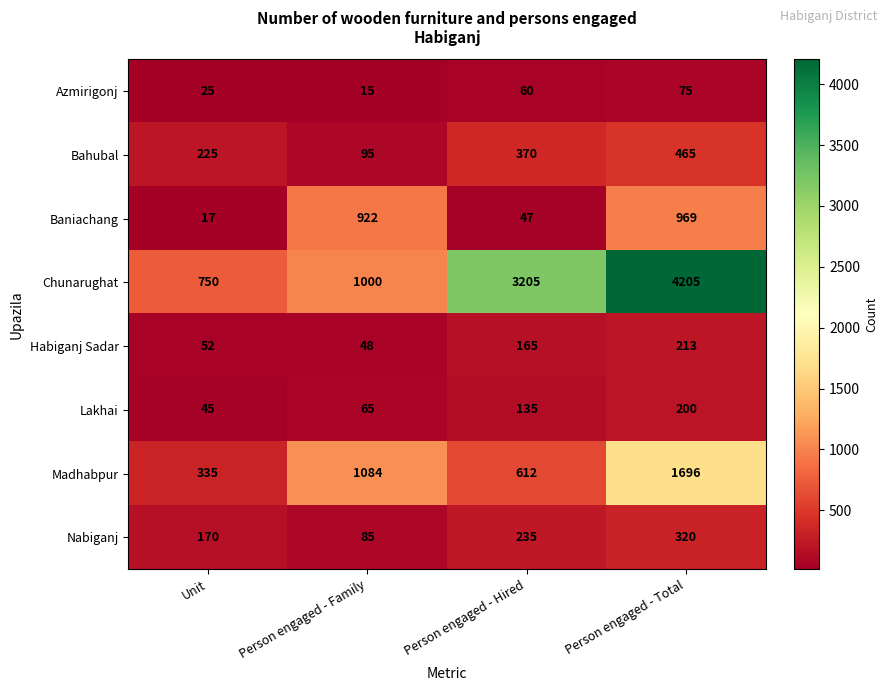

True or false: Bahubal has a value of 145 at Person engaged - Family.

False